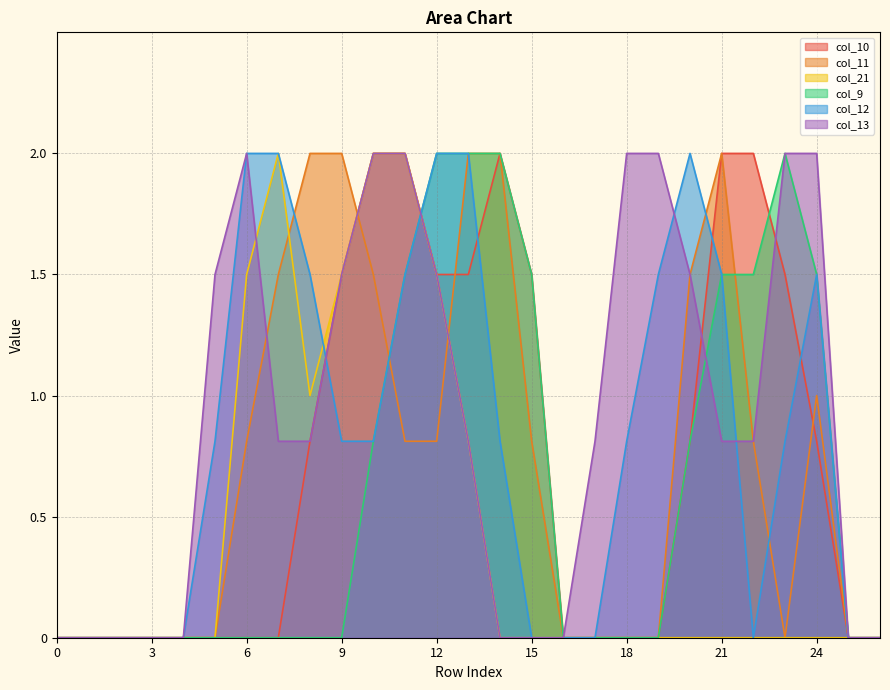

Rank the categories by col_21 value from highest to lowest.

7, 10, 11, 6, 9, 12, 8, 13, 0, 1, 2, 3, 4, 5, 14, 15, 16, 17, 18, 19, 20, 21, 22, 23, 24, 25, 26